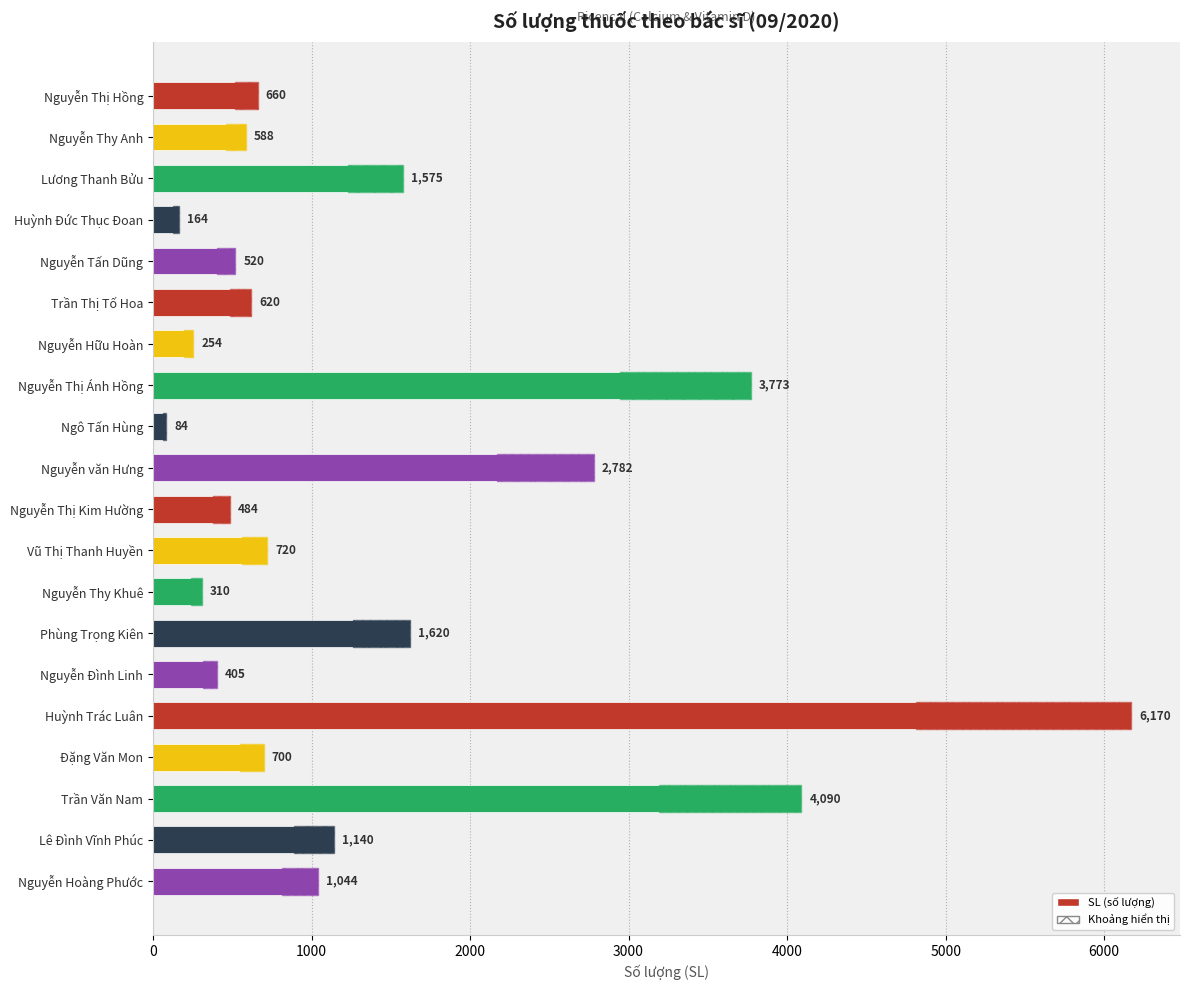

What is the minimum value shown in the chart?

84